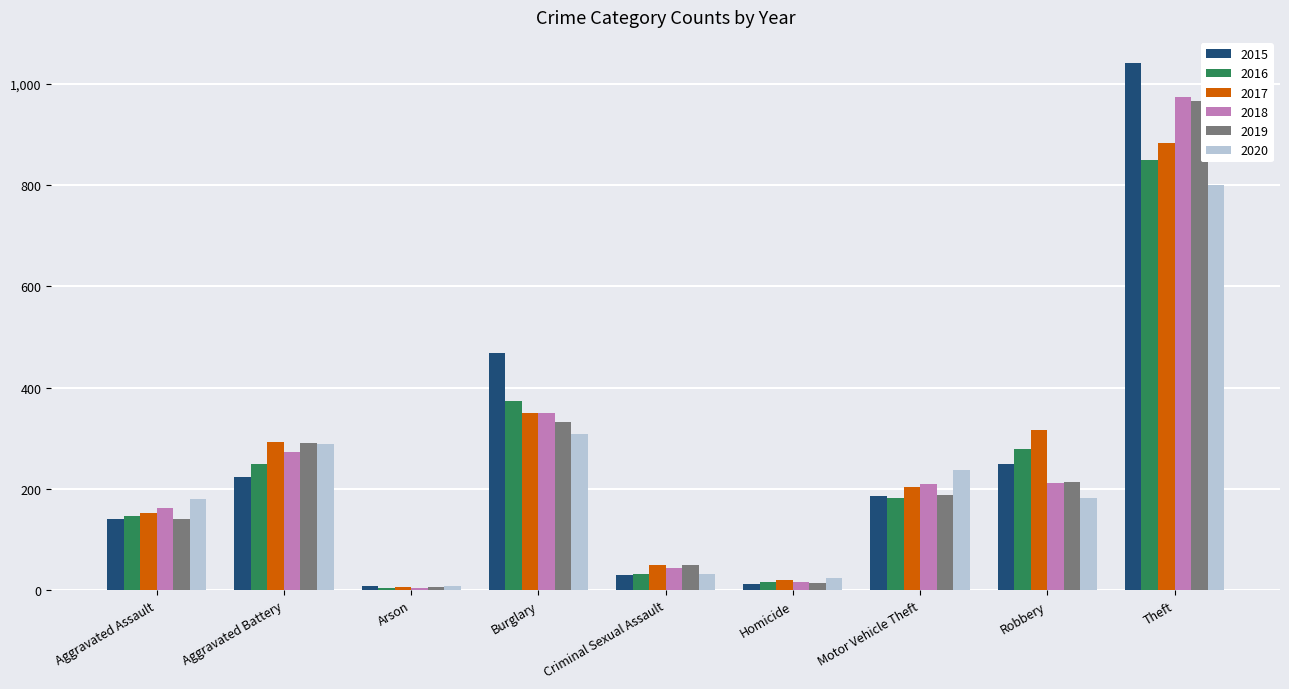

Is it true that 2019 equals 453 at Aggravated Battery?

False